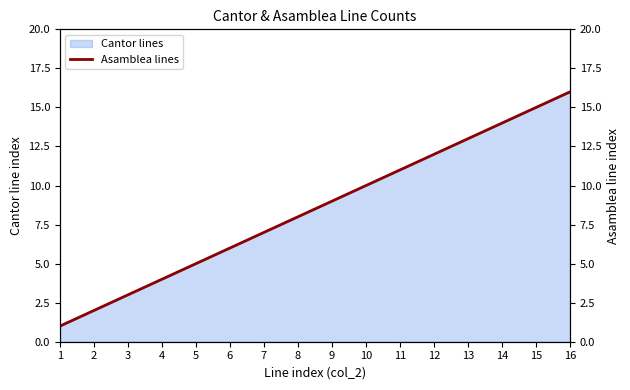

The chart shows a value of 4 at 10. True or false?

False